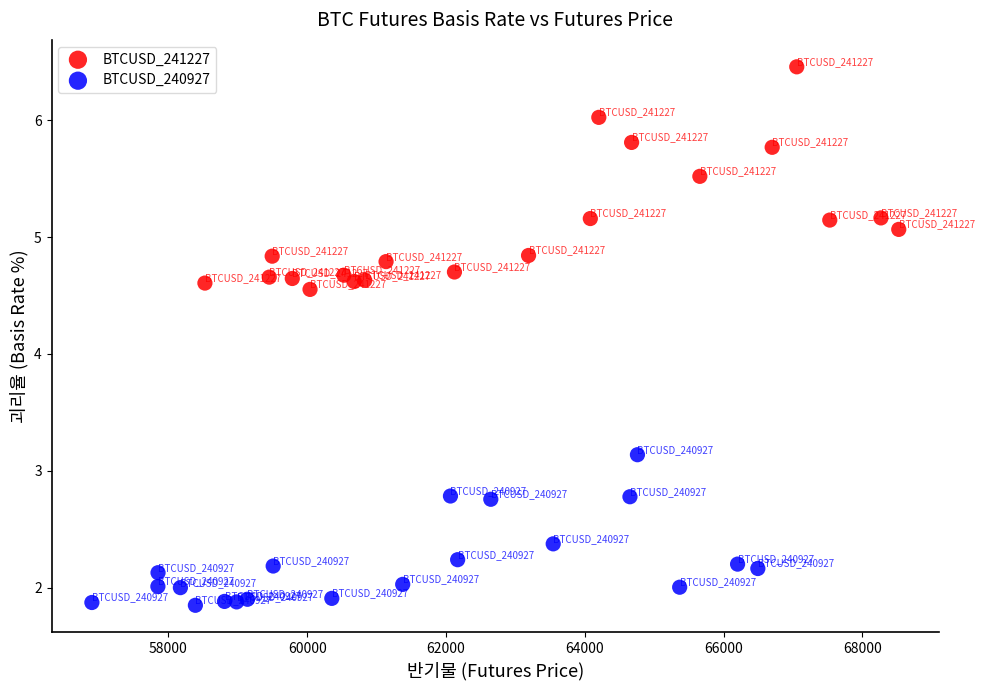

Which series has the largest Y range (max minus min)?

BTCUSD_241227